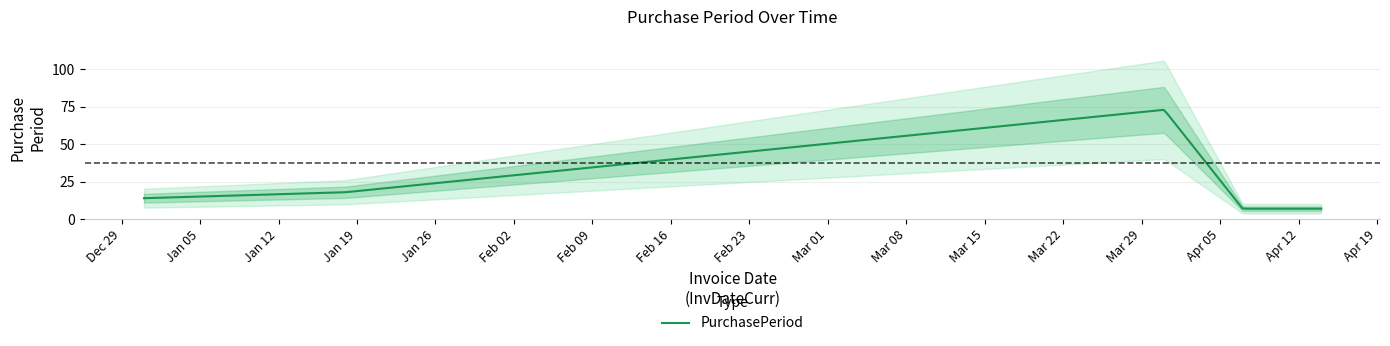

How many distinct data groups are displayed?

1